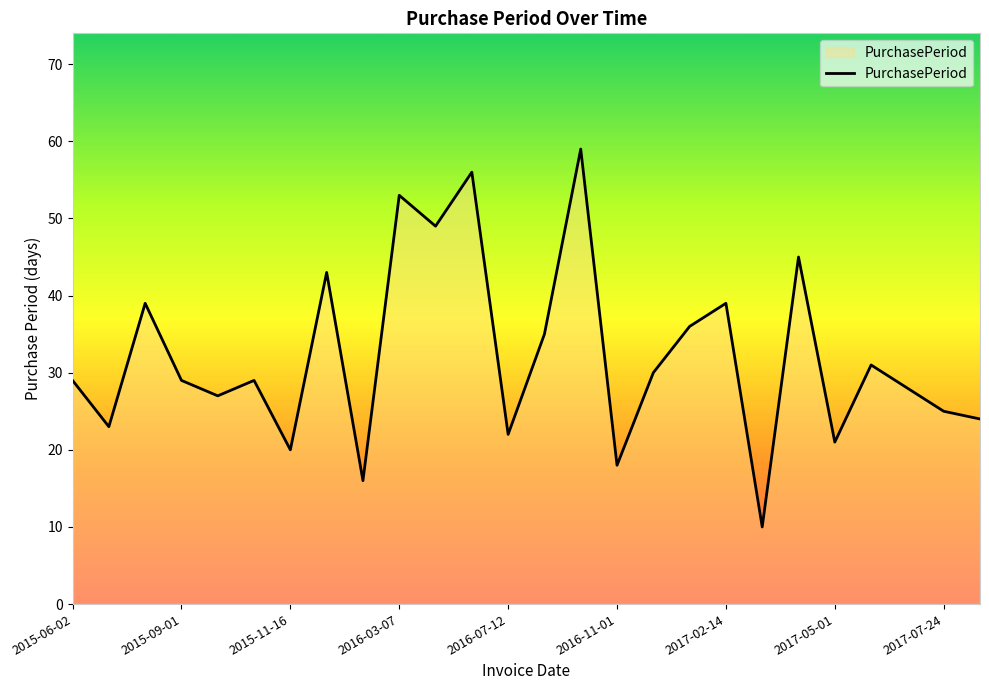

What is the maximum value shown in the chart?

59